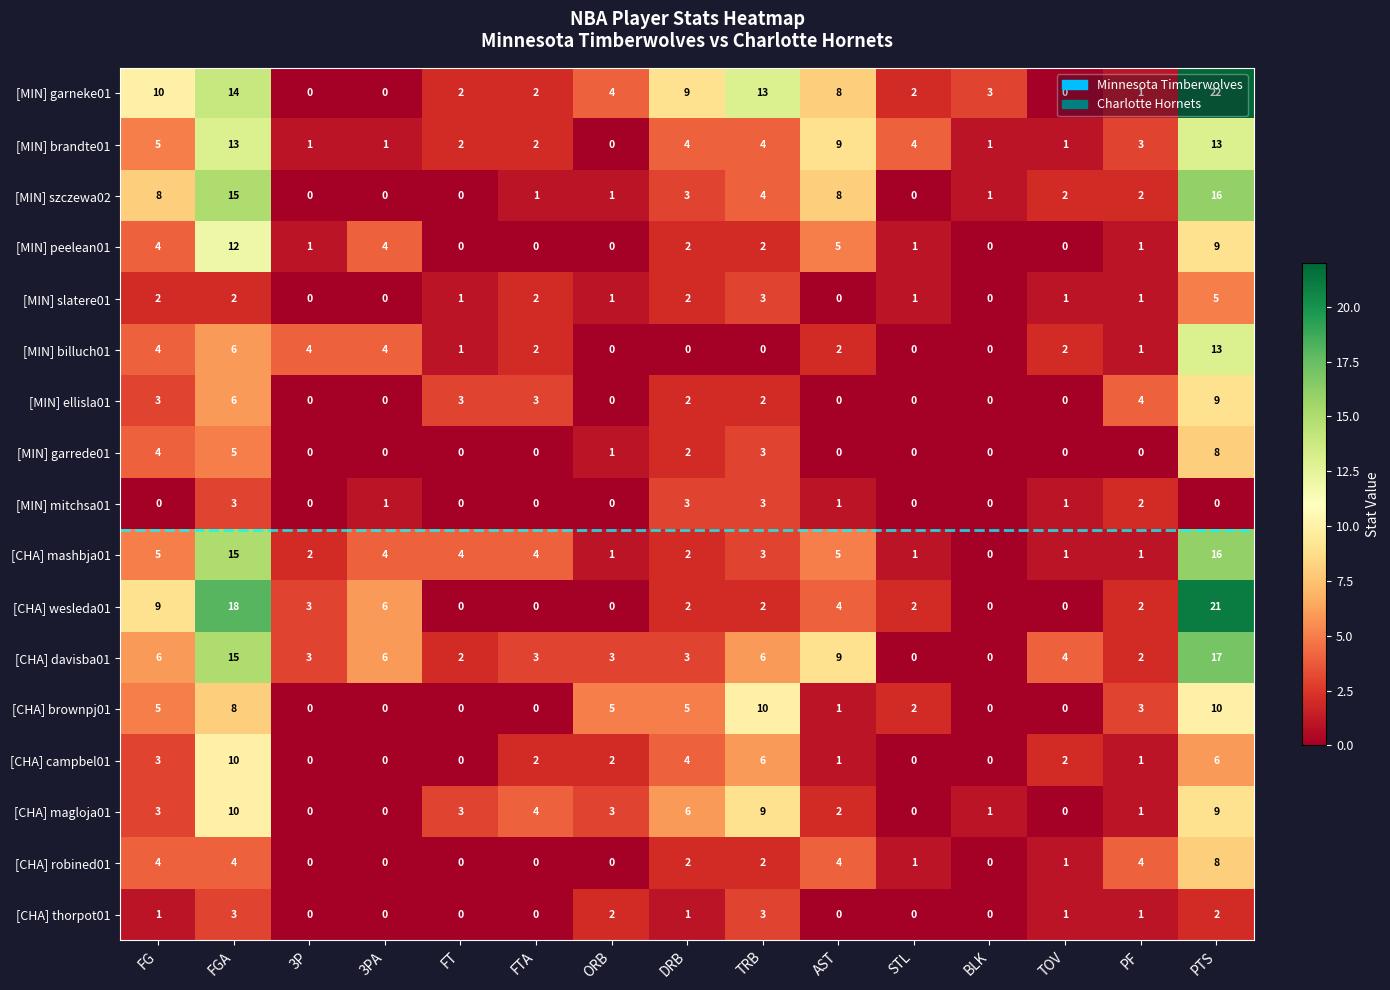

Where does the [MIN] brandte01 series first go above 3?

FG